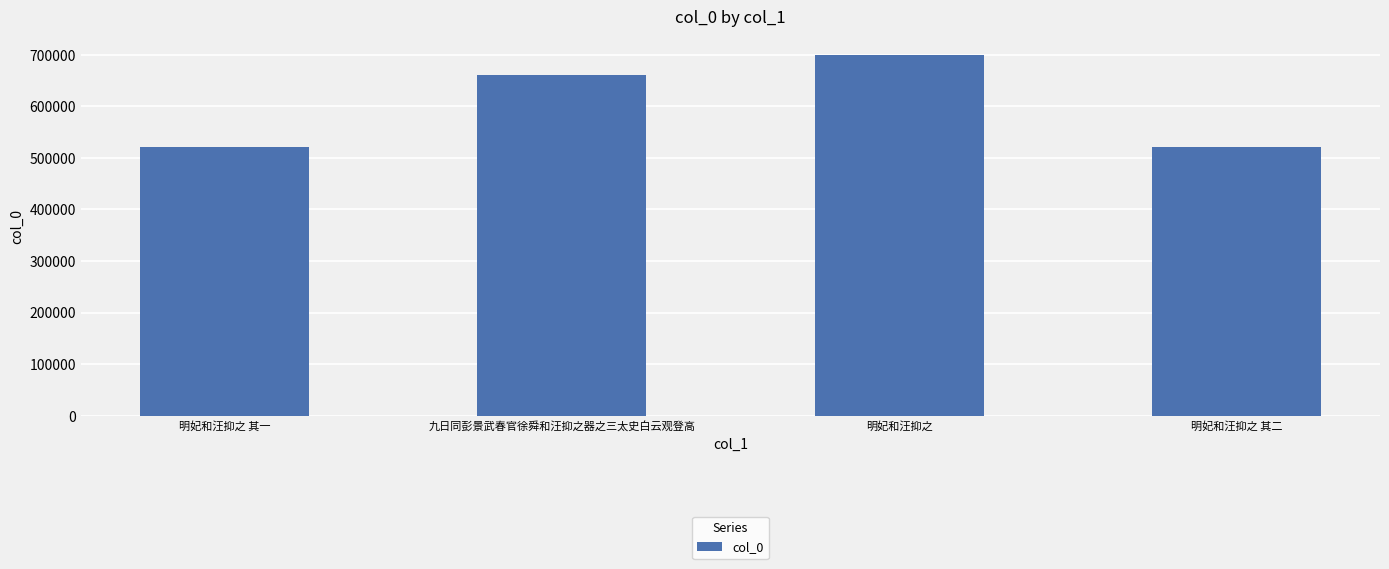

What is the difference between the values at 明妃和汪抑之 其二 and 明妃和汪抑之?

179105